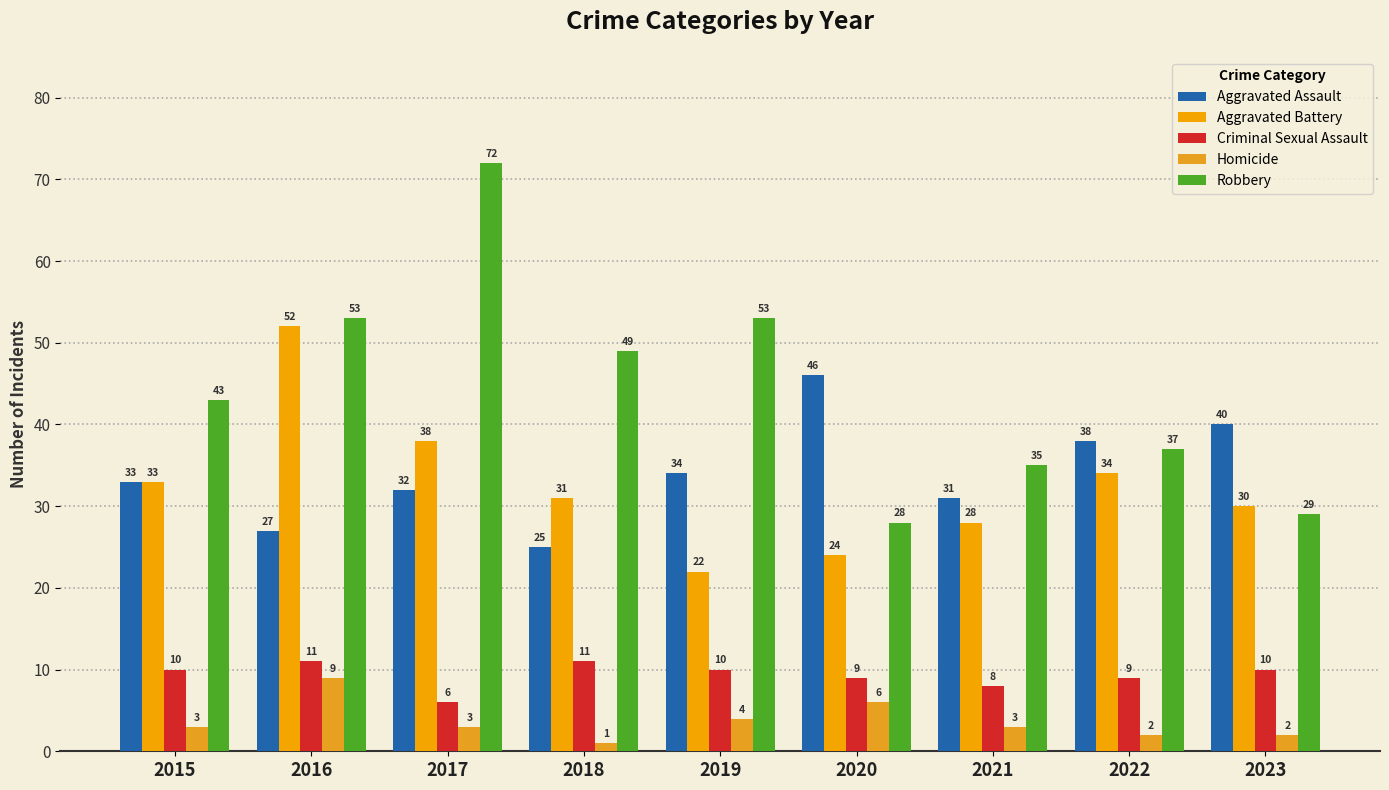

How many data points in Aggravated Battery are less than 31?

4